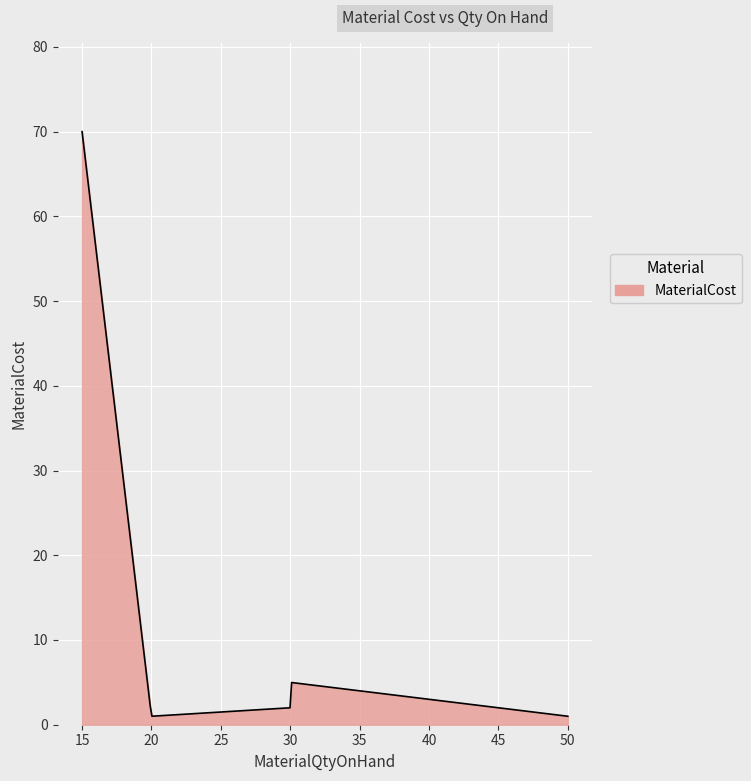

What is the difference between the maximum and minimum values?

69.0